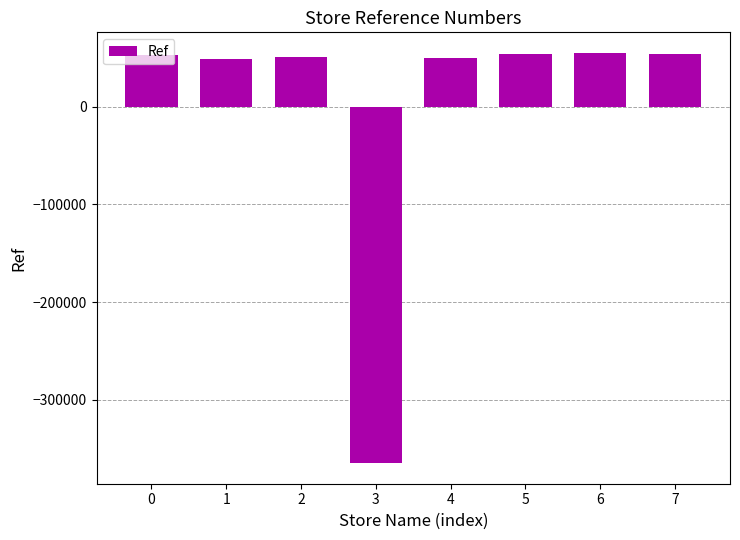

Approximately how many times larger is the value at 5 compared to 6?

1.0